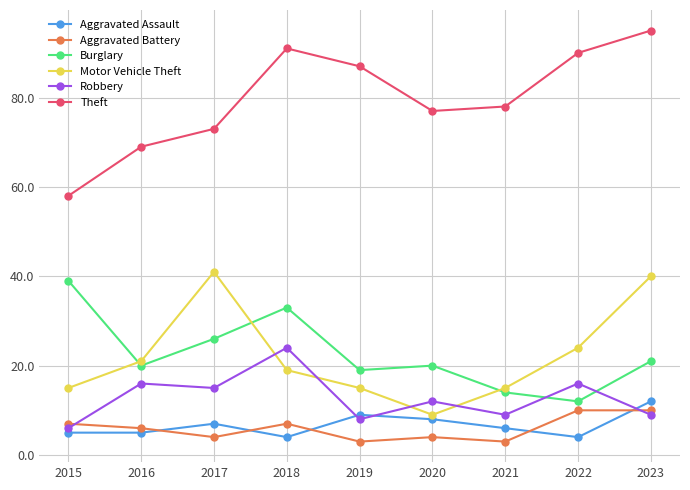

Does the chart have visible grid lines?

Yes